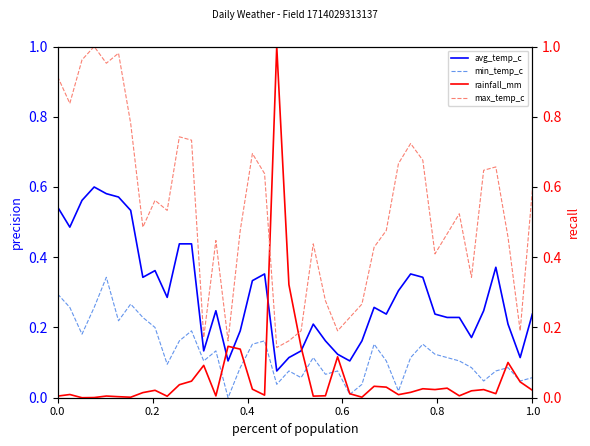

True or false: min_temp_c and avg_temp_c cross at least once.

False